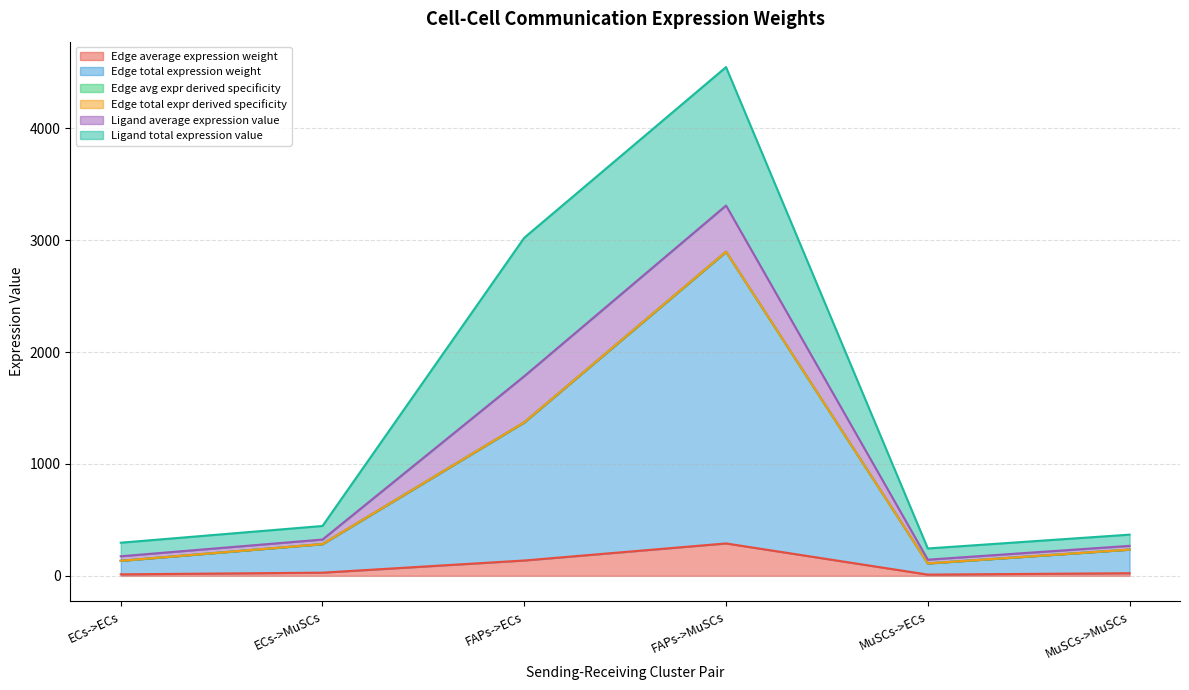

What is the label of the 2nd point from the left?

ECs->MuSCs